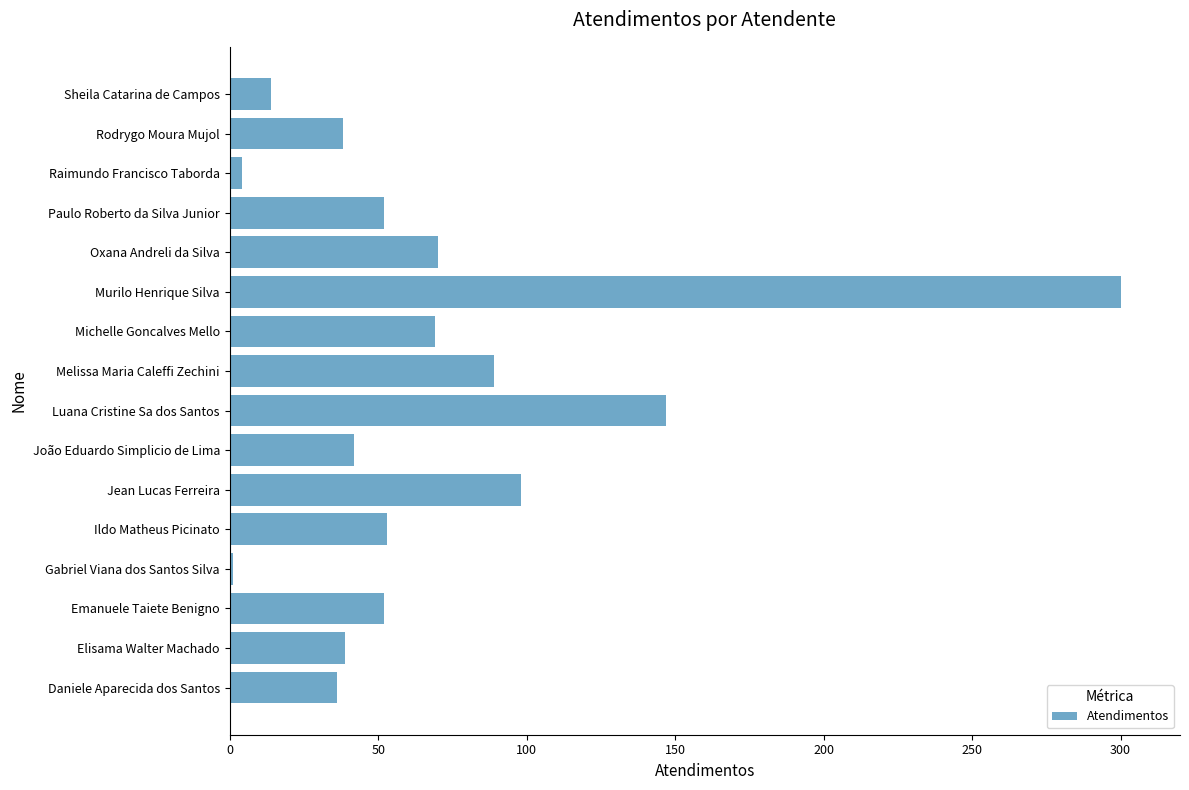

What is the difference between the maximum and minimum values?

299